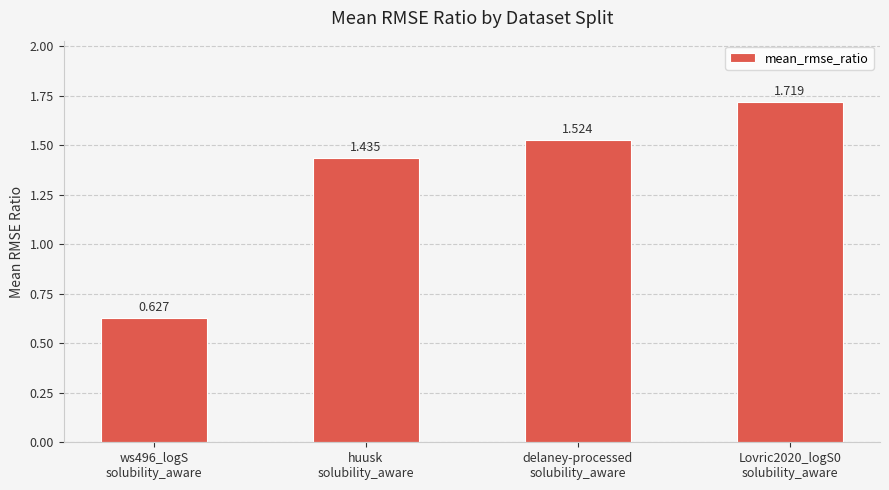

Is it true that the value at ws496_logS
solubility_aware is 0.2?

False